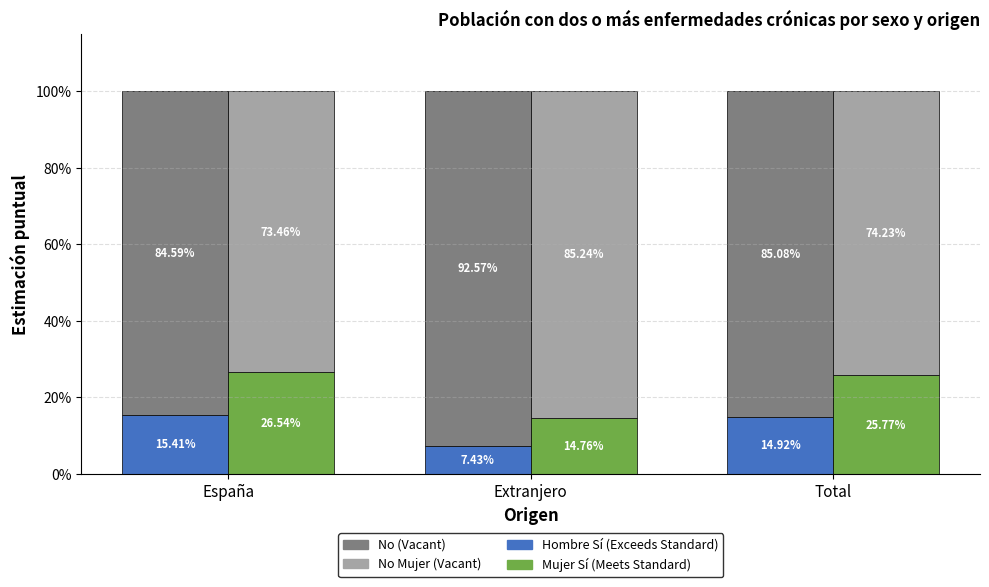

Is it true that Mujer Sí (Meets Standard) equals 0.1 at Extranjero?

True